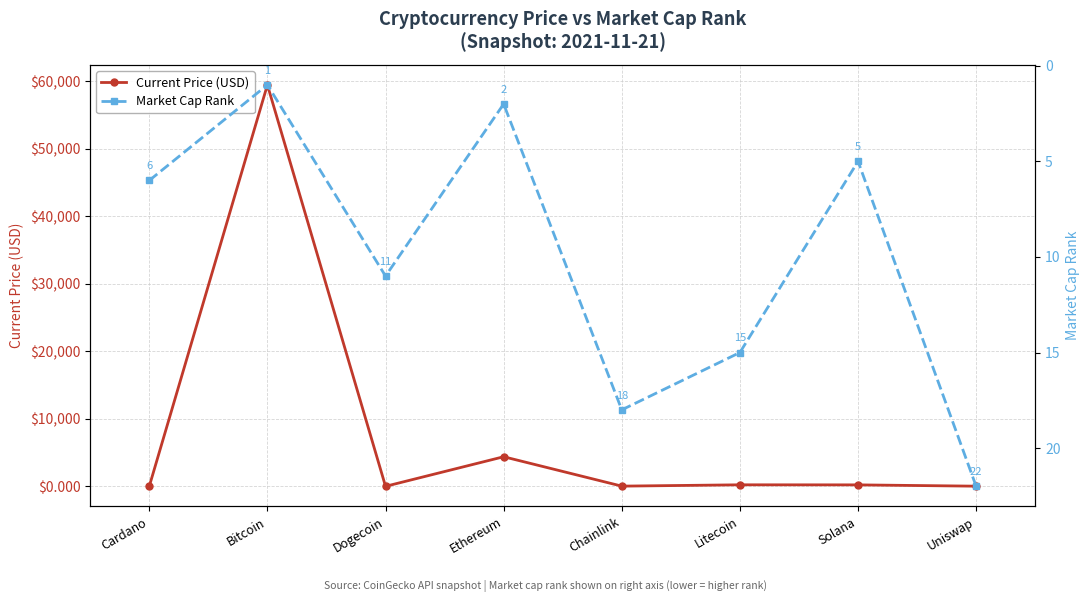

How many values in the Market Cap Rank series are below 11?

4